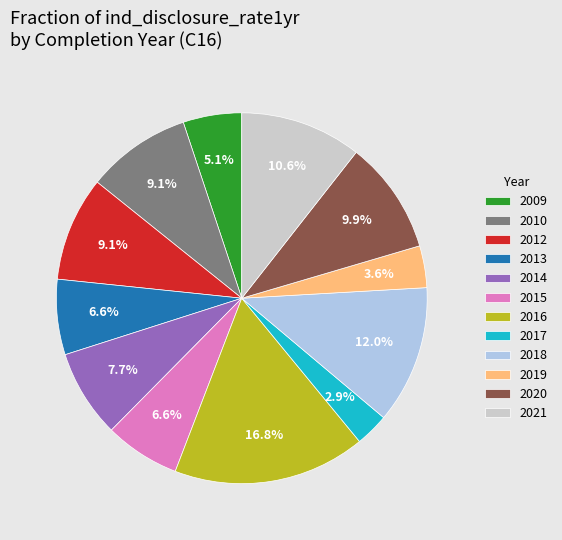

Which category has the biggest portion of the pie?

2016